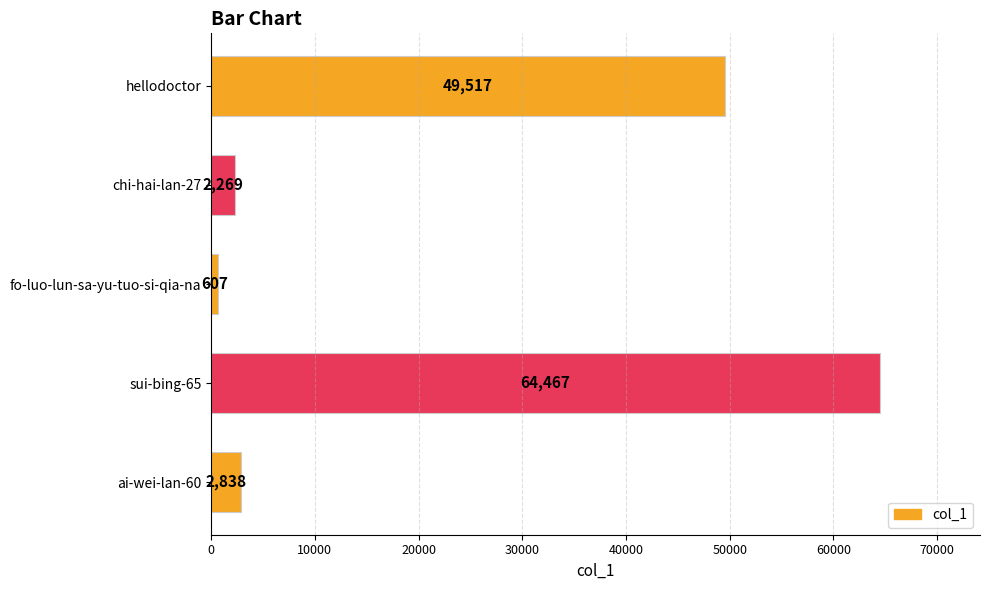

What is the change in value from ai-wei-lan-60 to fo-luo-lun-sa-yu-tuo-si-qia-na?

-2231